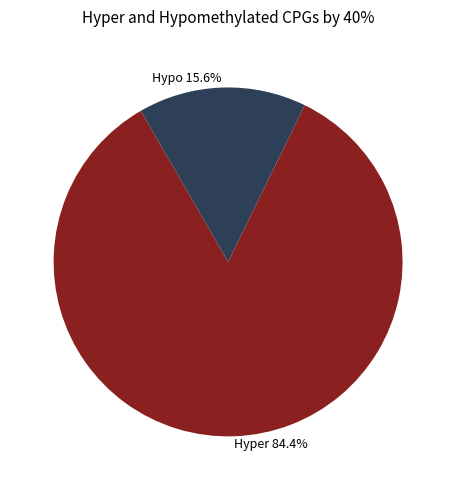

Approximately how many times larger is the value at Hyper 84.4% compared to Hypo 15.6%?

5.4